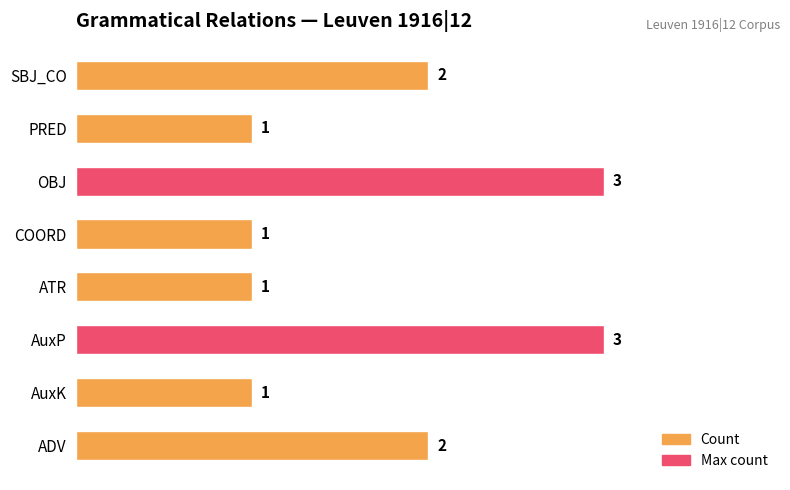

What is the change in value from ATR to OBJ?

+2